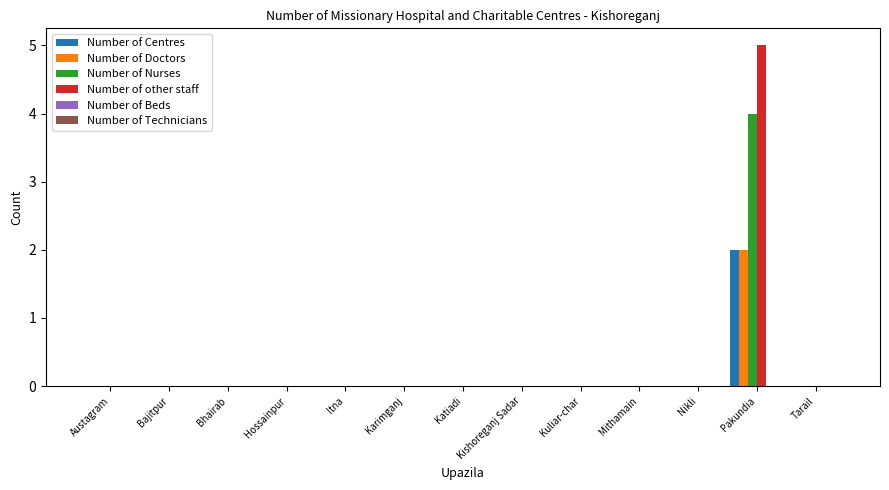

What is the sum of all Number of other staff values?

5